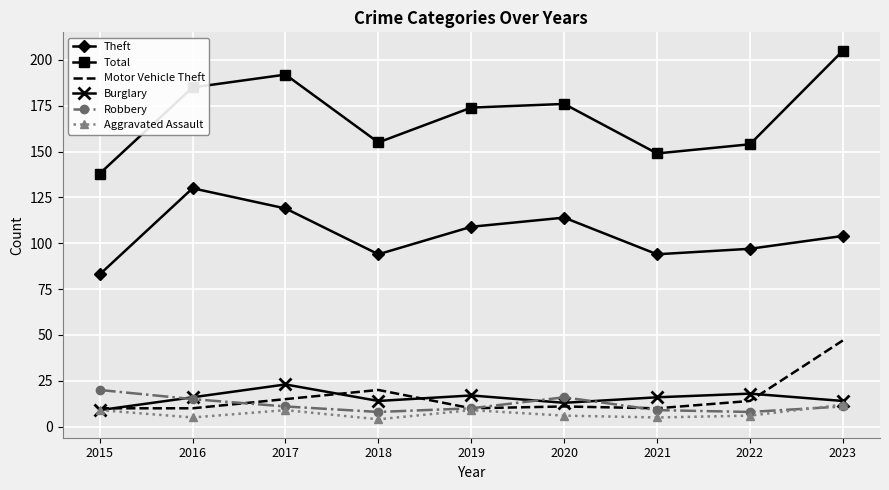

At which label does Motor Vehicle Theft first exceed 11?

2017